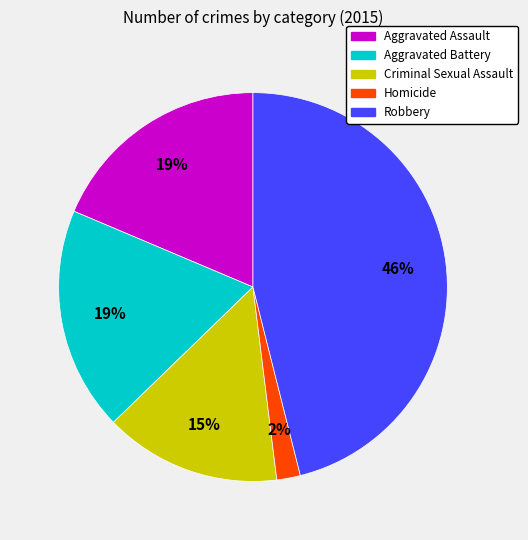

Which has a higher value, Robbery or Criminal Sexual Assault?

Robbery